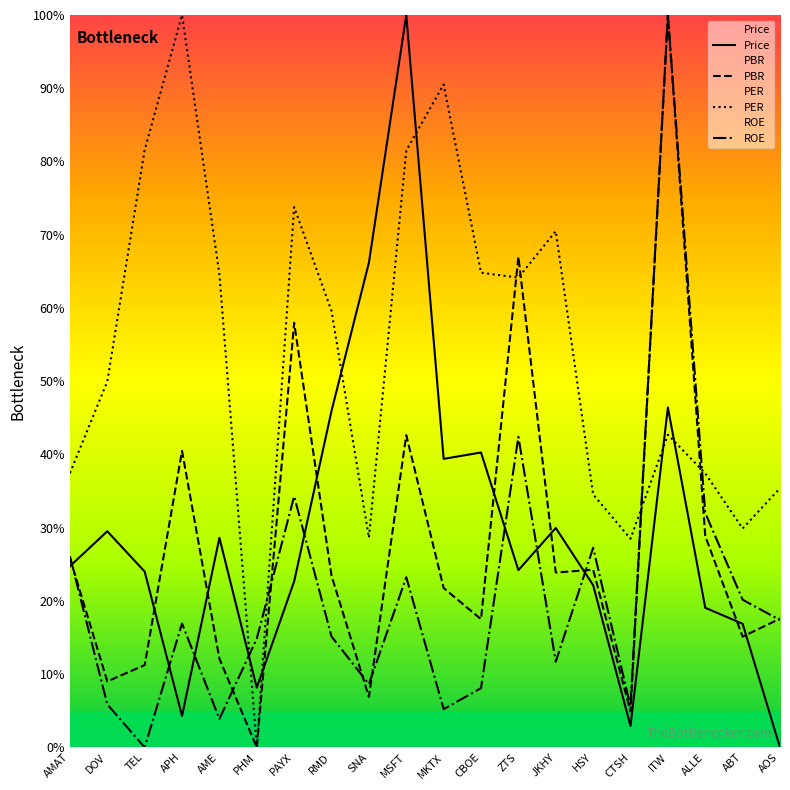

The Price series shows 41.7 at AOS. True or false?

False